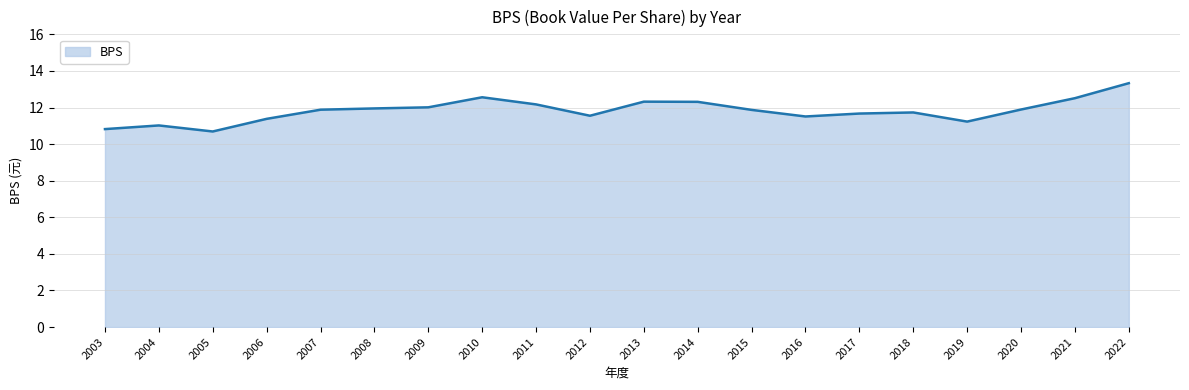

Which category has the highest value across all series?

2022